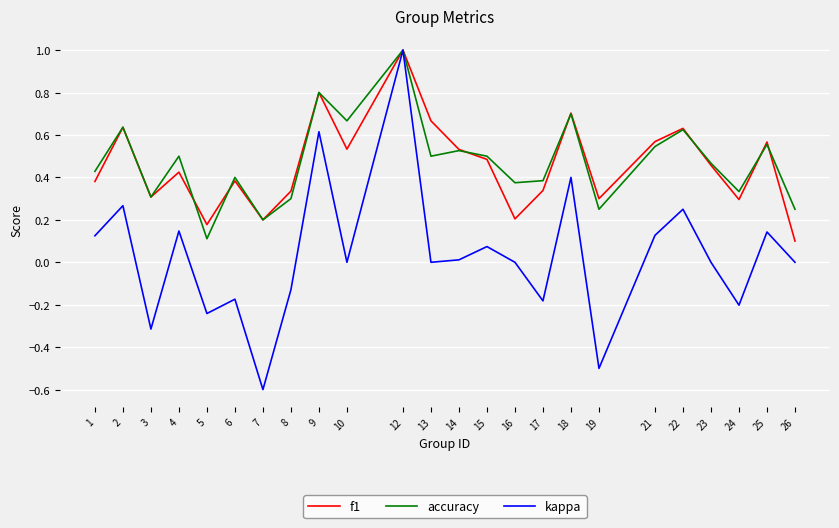

What is the maximum value shown in the chart?

1.0